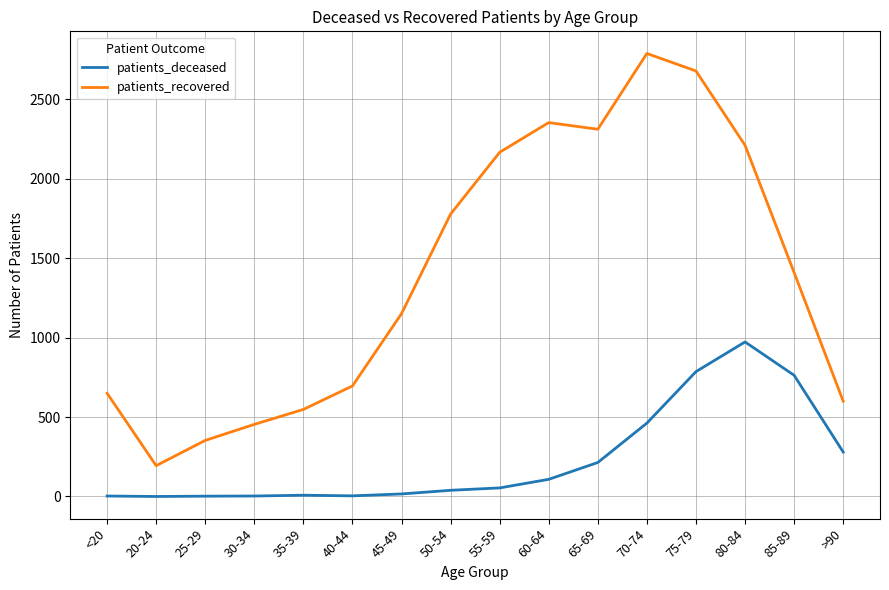

At which category is the sum across all series the highest?

75-79